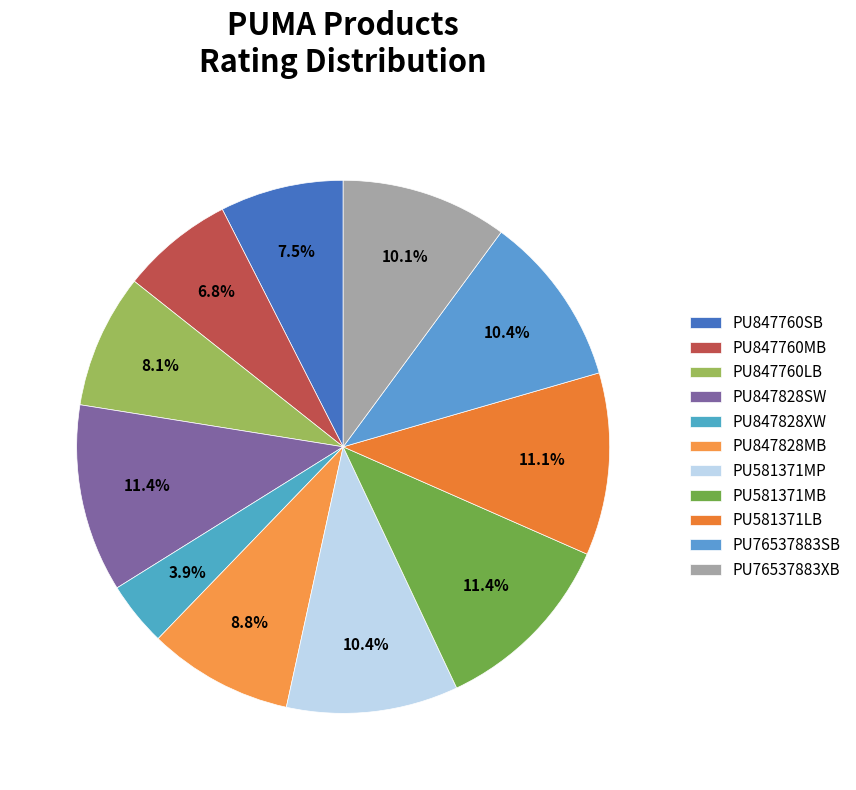

Which slice is the largest?

PU847828SW